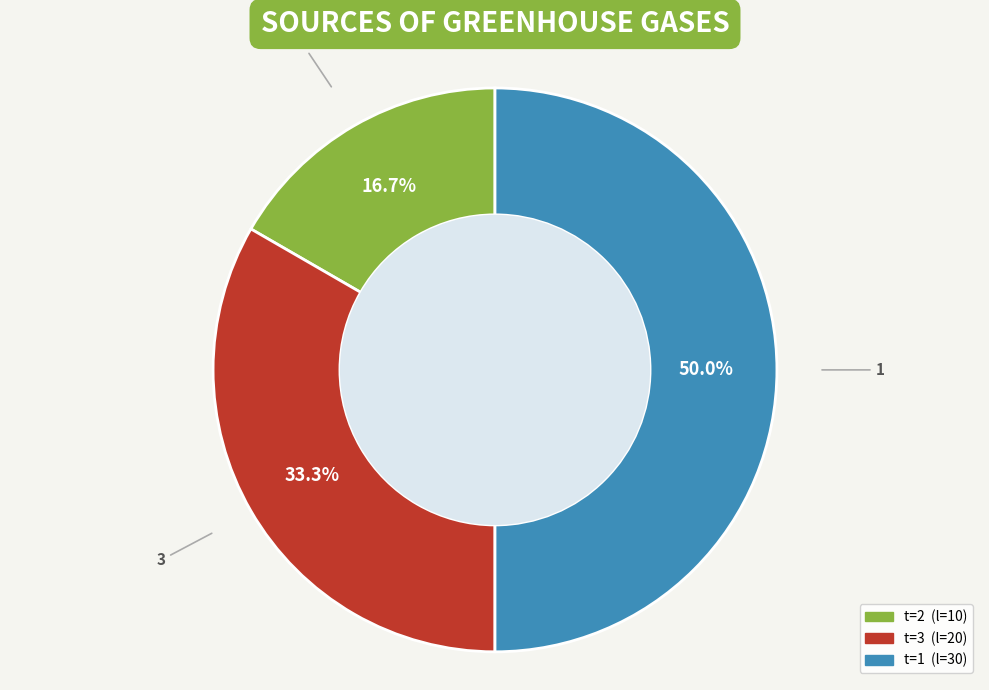

To the nearest percent, what is the average slice percentage?

33%